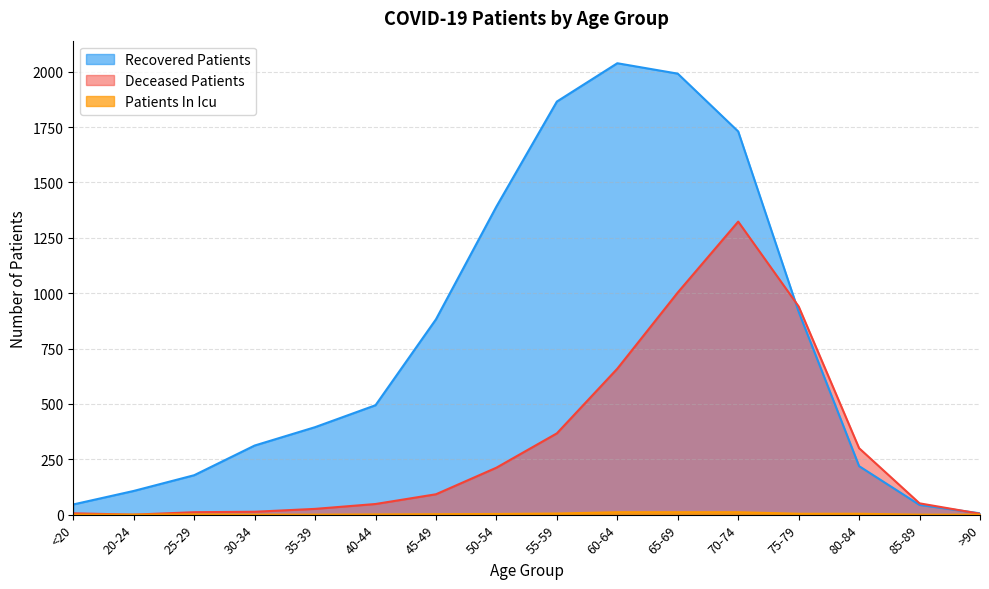

True or false: recovered_patients and patients_in_icu intersect in this chart.

False